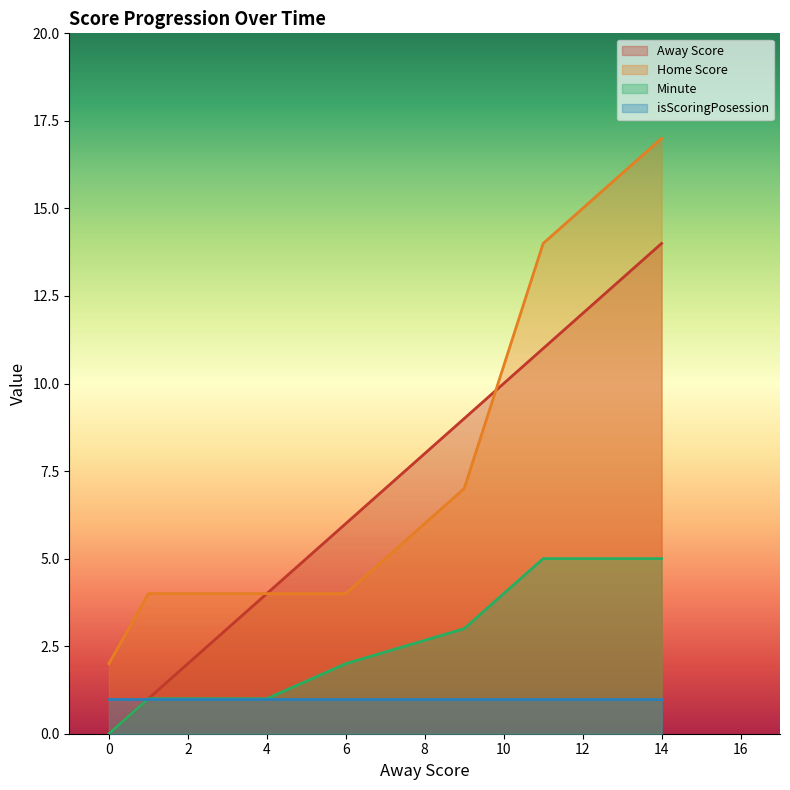

What is the lowest value of the Home Score series?

2